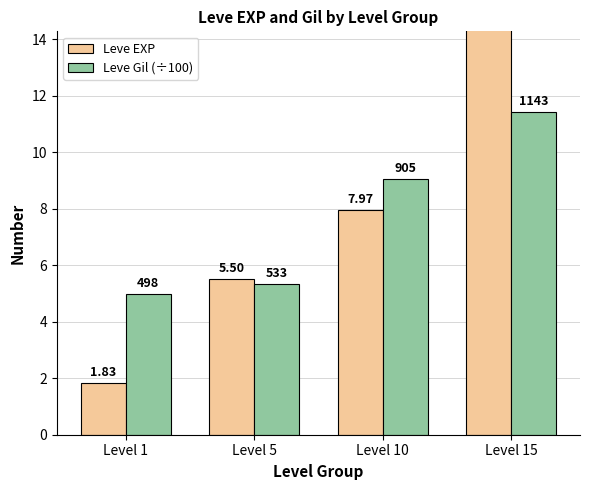

How many data points in Leve Gil (÷100) are less than 9?

2